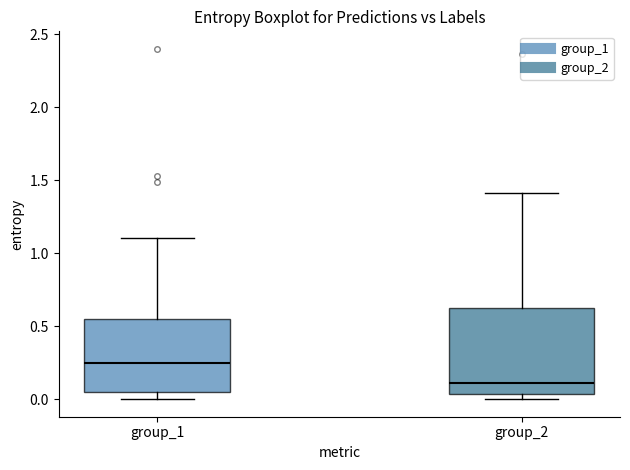

Which box's median line is the lowest?

group_2